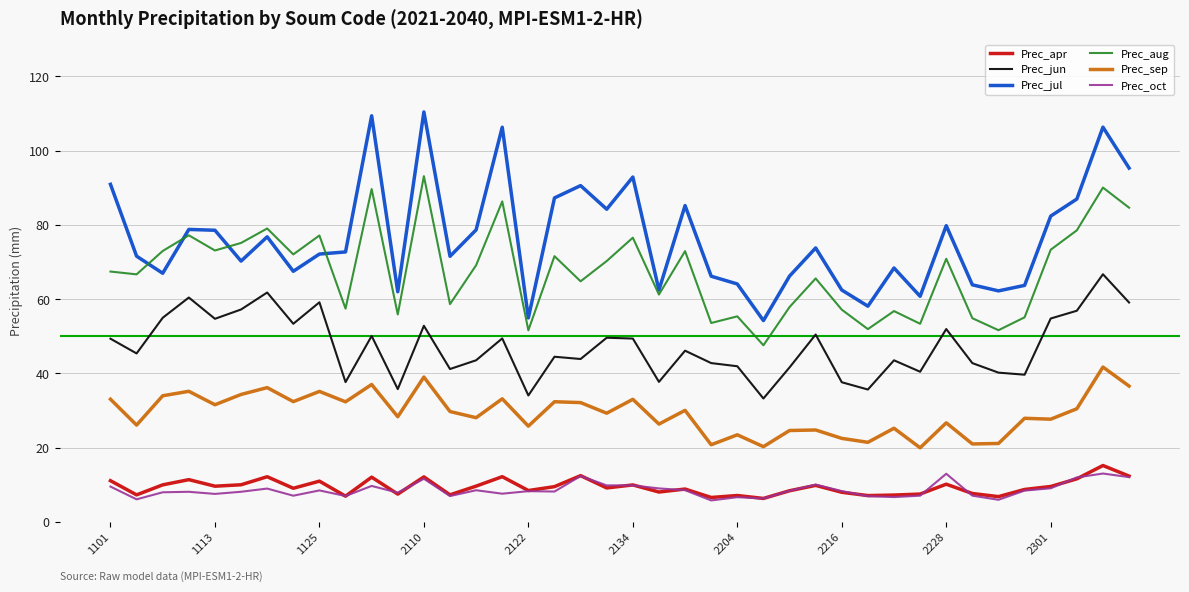

Which series has the widest spread of values?

Prec_jul